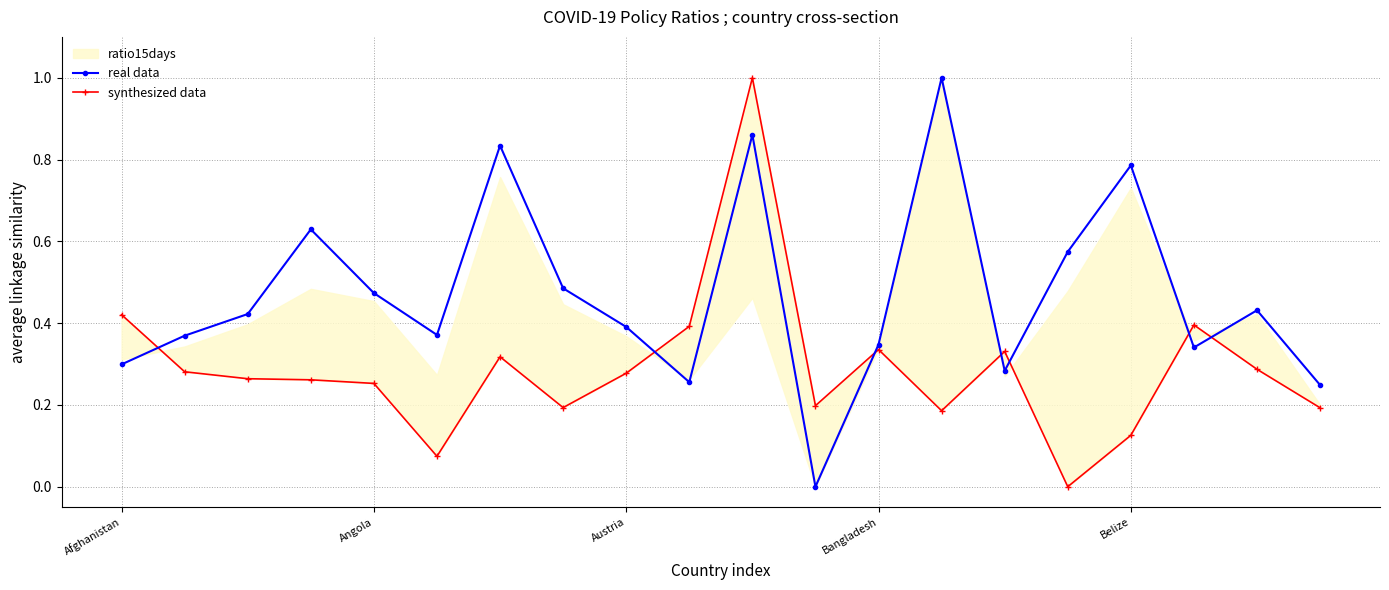

At which category is the sum across all series the highest?

10